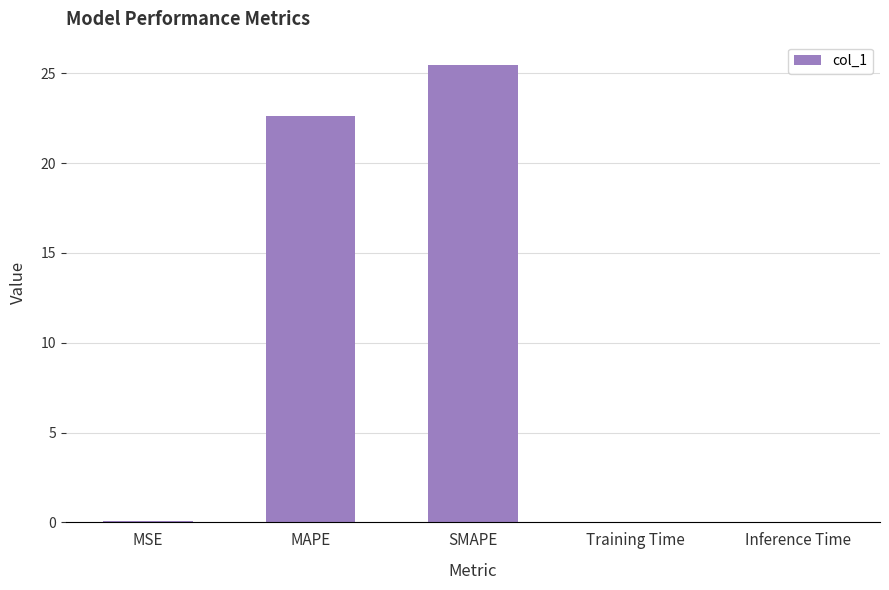

True or false: the data shows 0.0 at Training Time.

True